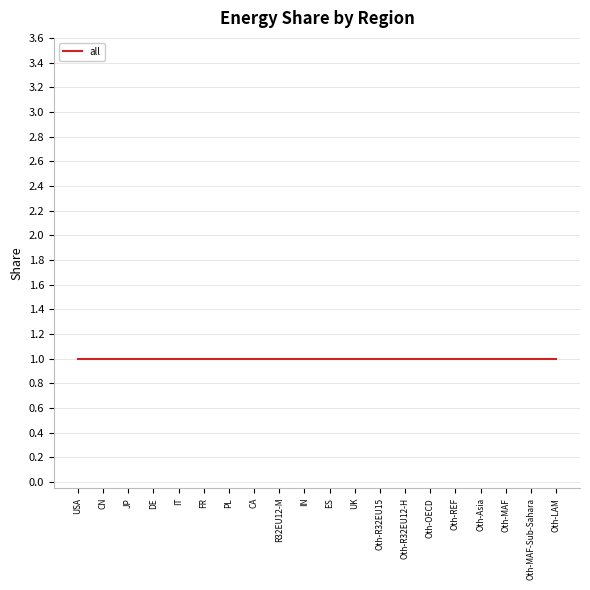

Does the chart display data point markers on the line(s)?

No